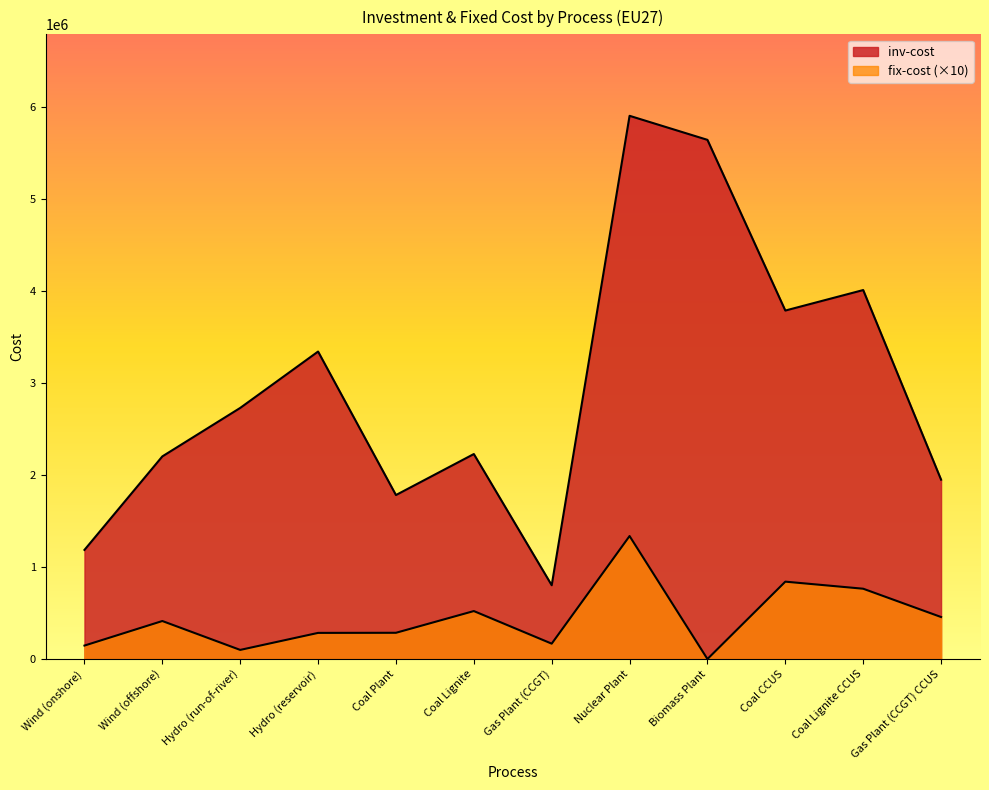

True or false: fix-cost and inv-cost cross at least once.

False